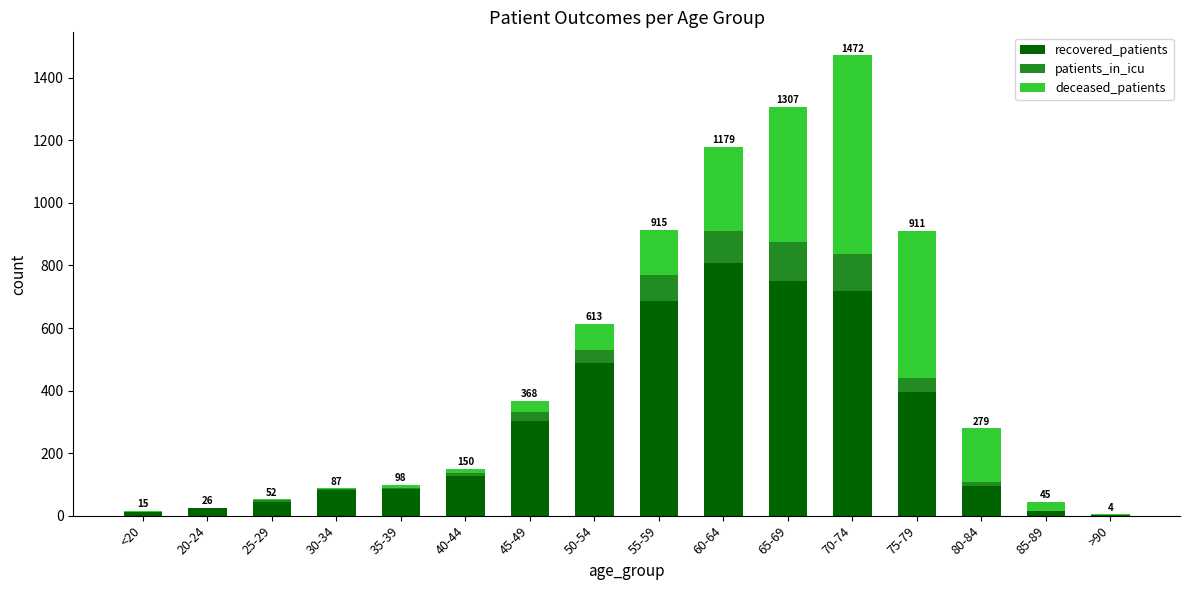

What are all the series names shown in the legend?

recovered_patients, patients_in_icu, deceased_patients